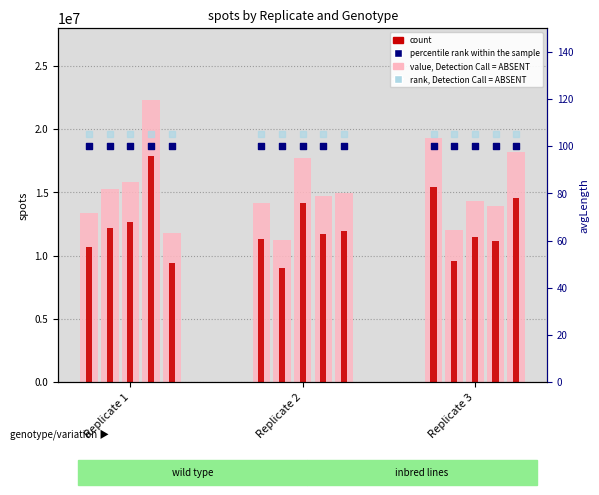

Which series has the largest Y range (max minus min)?

B73_value_ABSENT